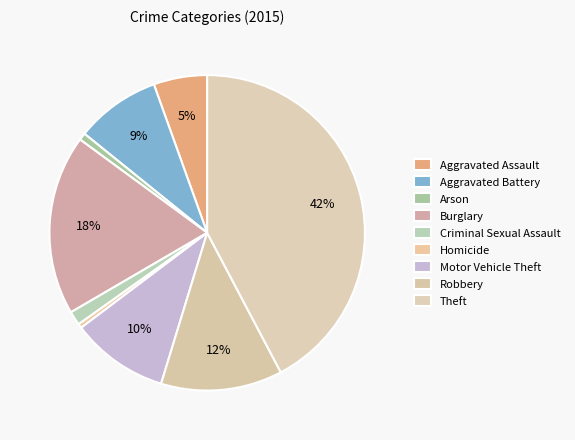

Count the number of slices in the pie.

9